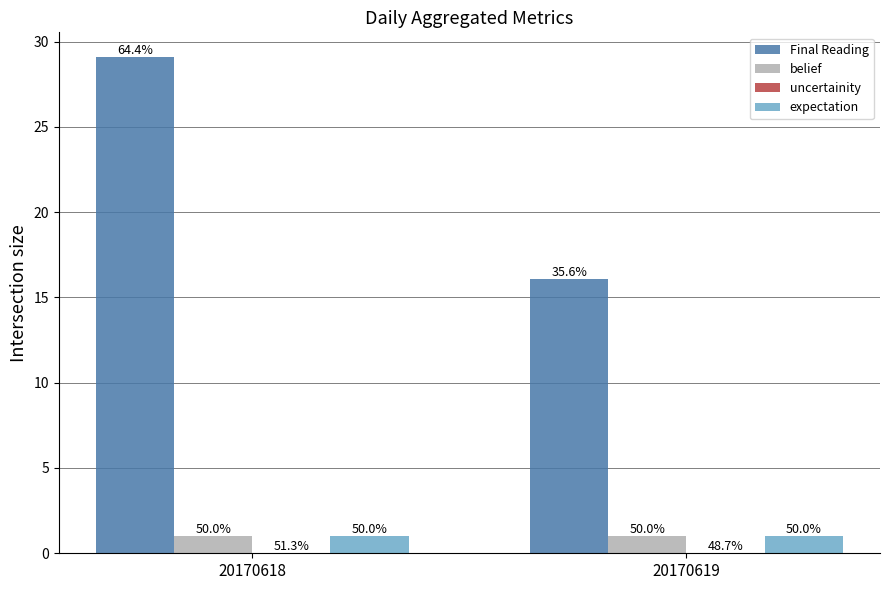

Are the bars horizontal?

No